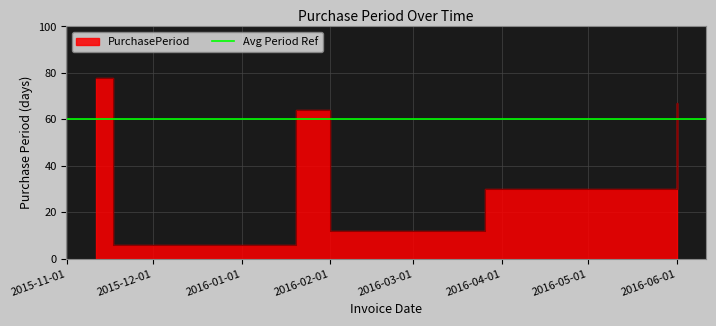

What is the sum of all values?

281